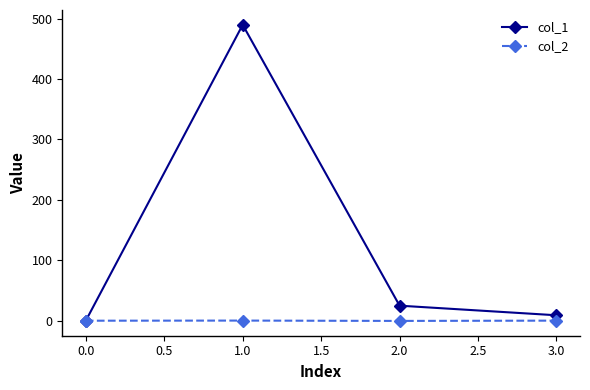

Which series has the largest total across all categories?

col_1